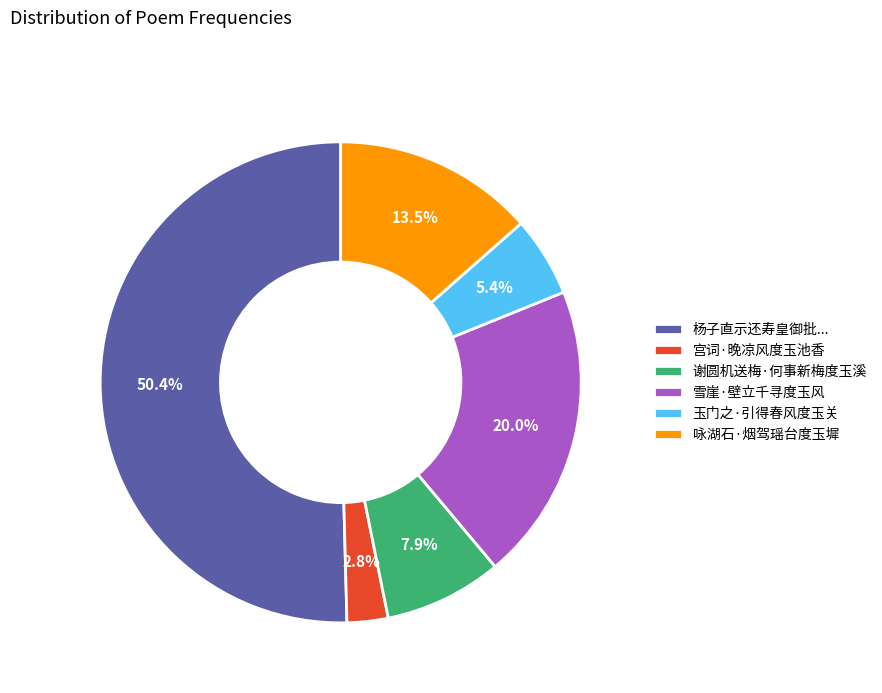

How many slices are in this pie chart?

6